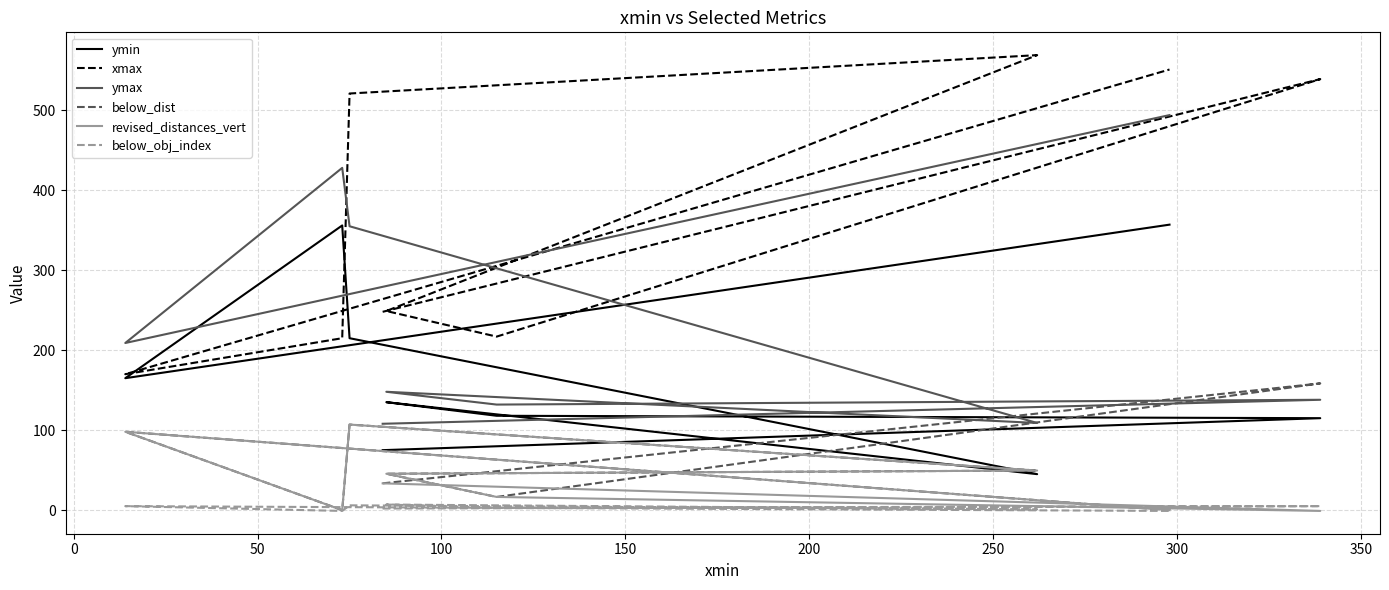

How many negative values does the revised_distances_vert series have?

1